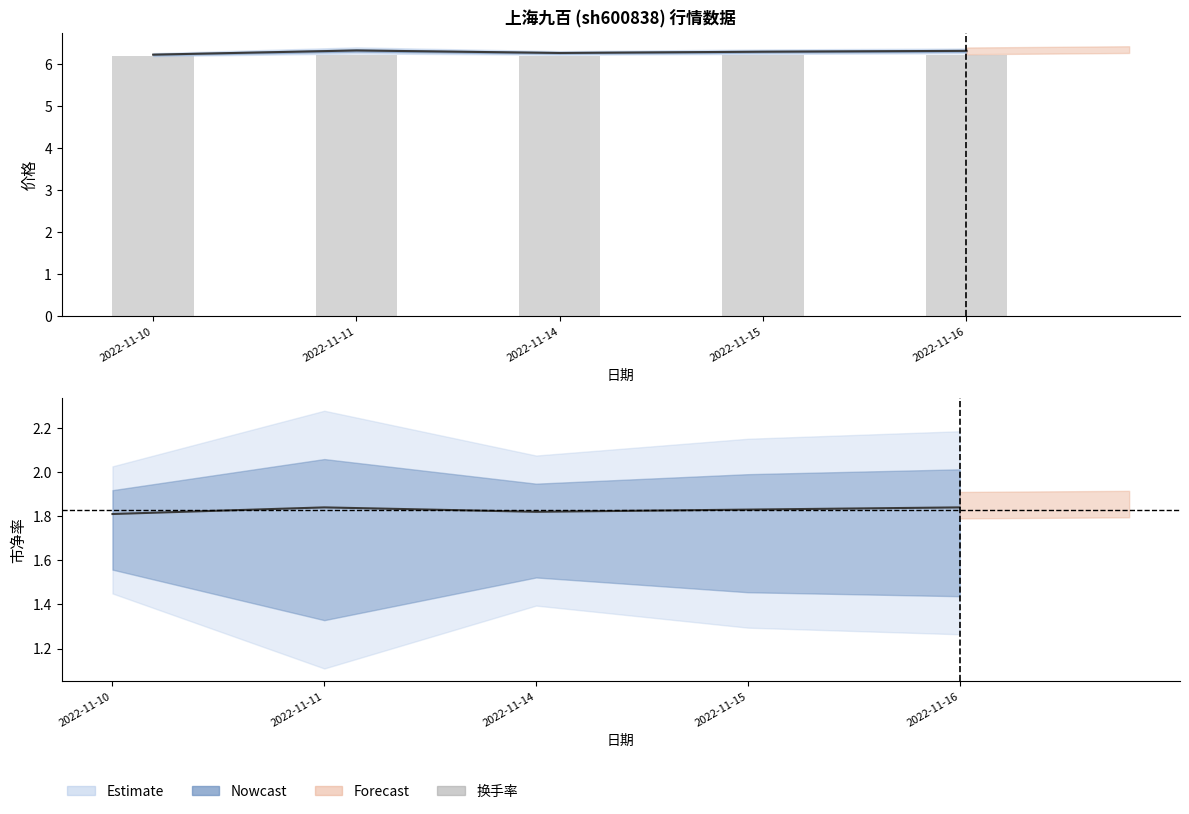

The value at 2022-11-10 is 6.2. True or false?

True